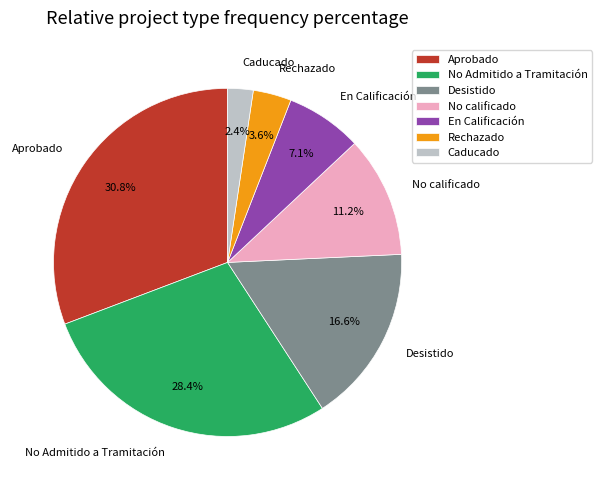

Between No calificado and Rechazado, which is larger?

No calificado